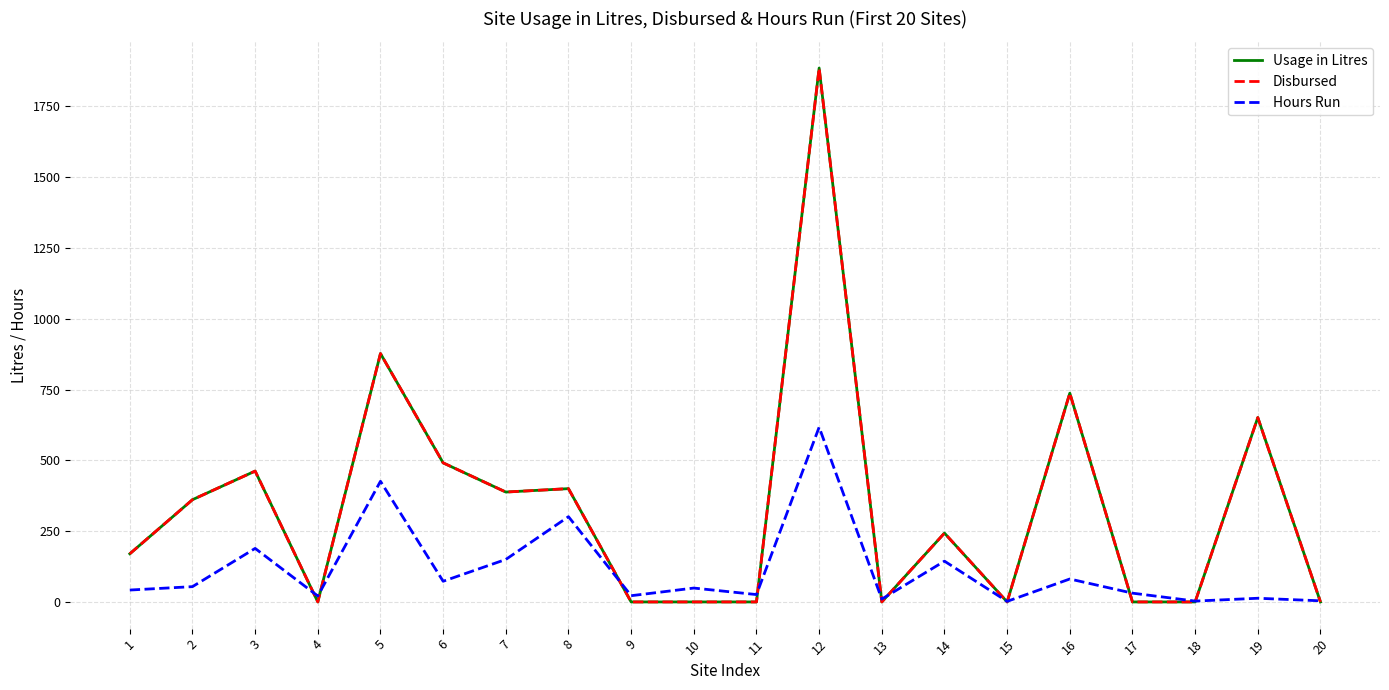

Is it true that Usage in Litres equals 912 at 20?

False